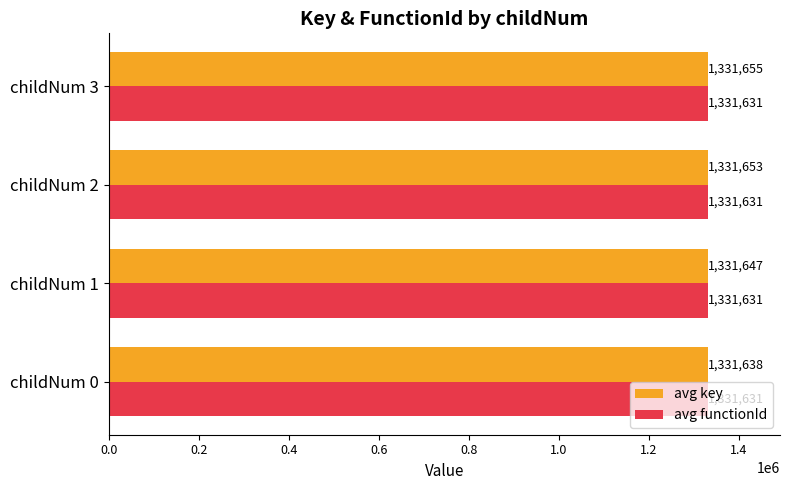

Is it true that avg key equals 1331647 at childNum 1?

True